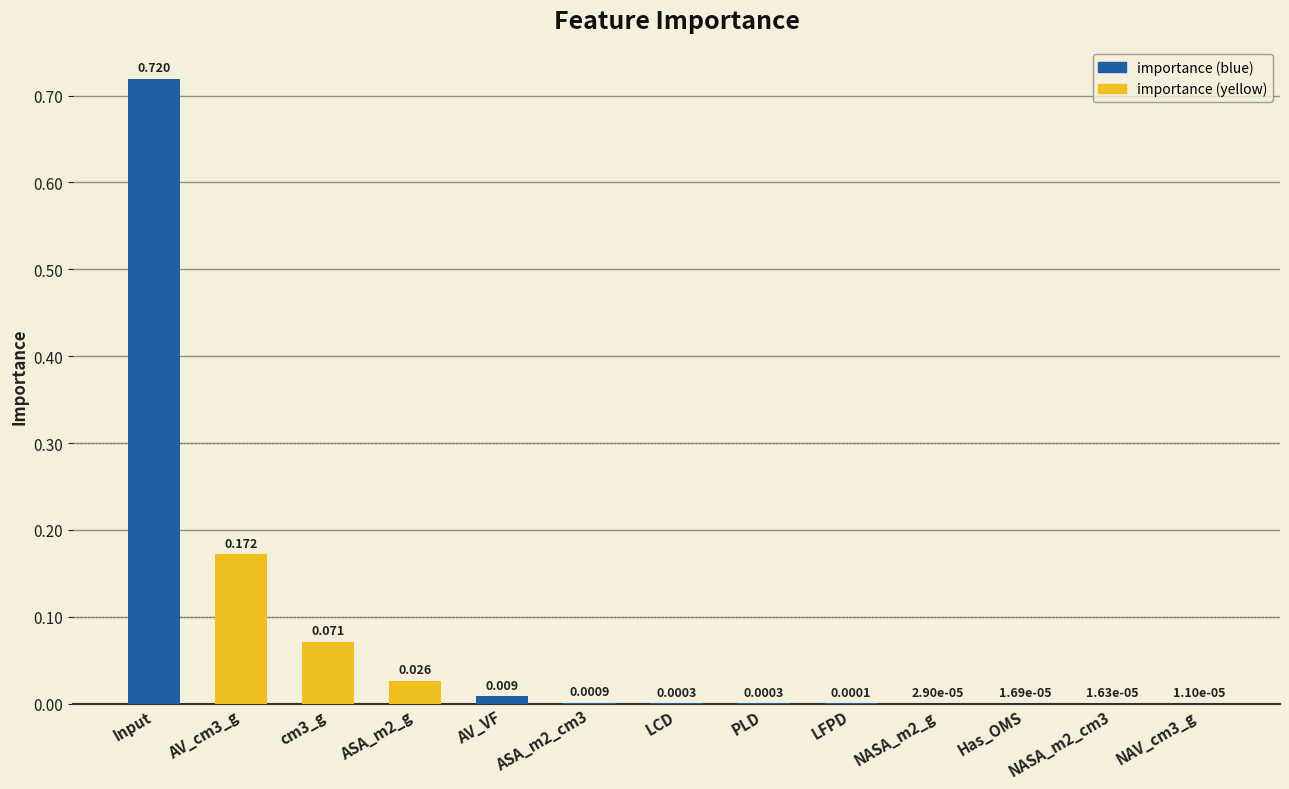

Between LCD and NASA_m2_g, which is larger?

LCD